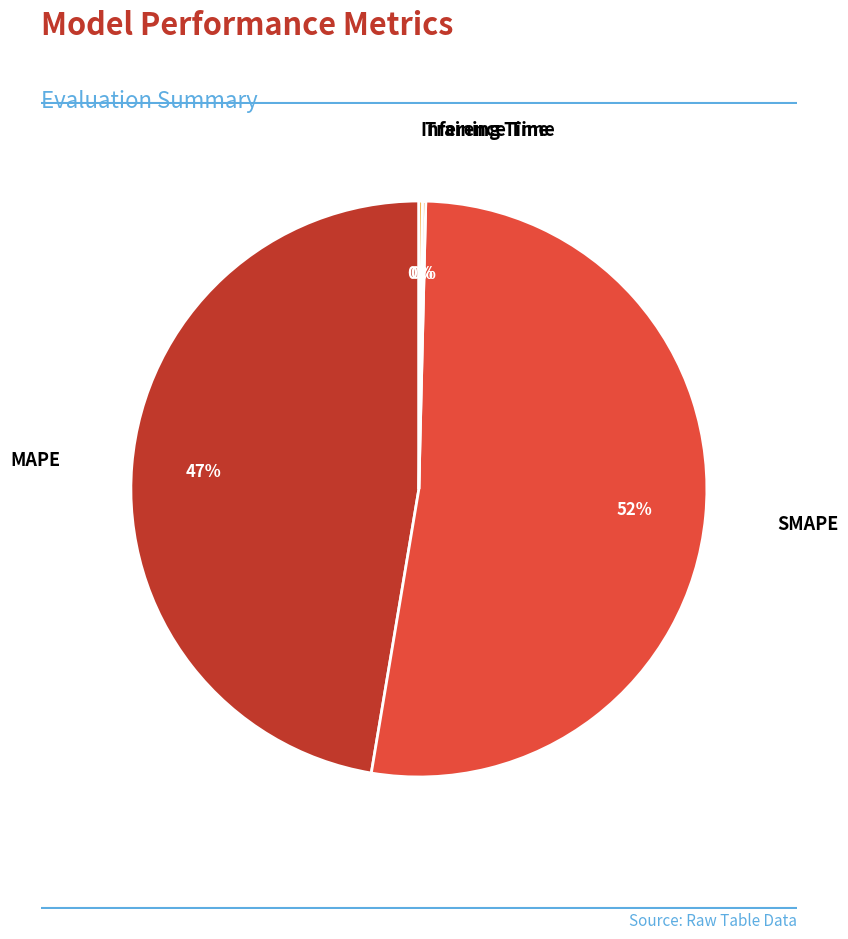

Is it true that MAPE is 60% of the pie?

False